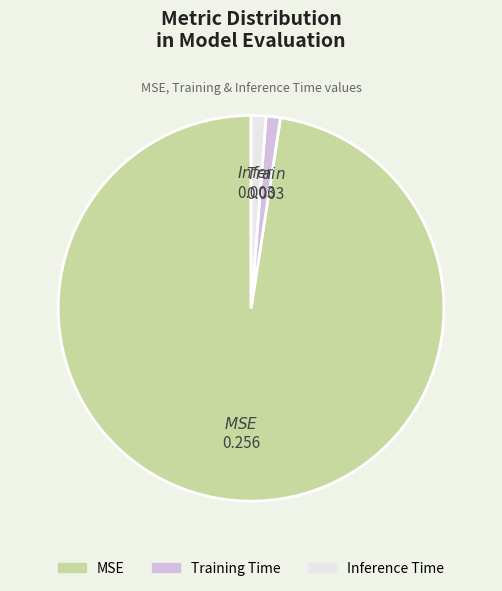

Which has a higher value, MSE or Inference Time?

MSE